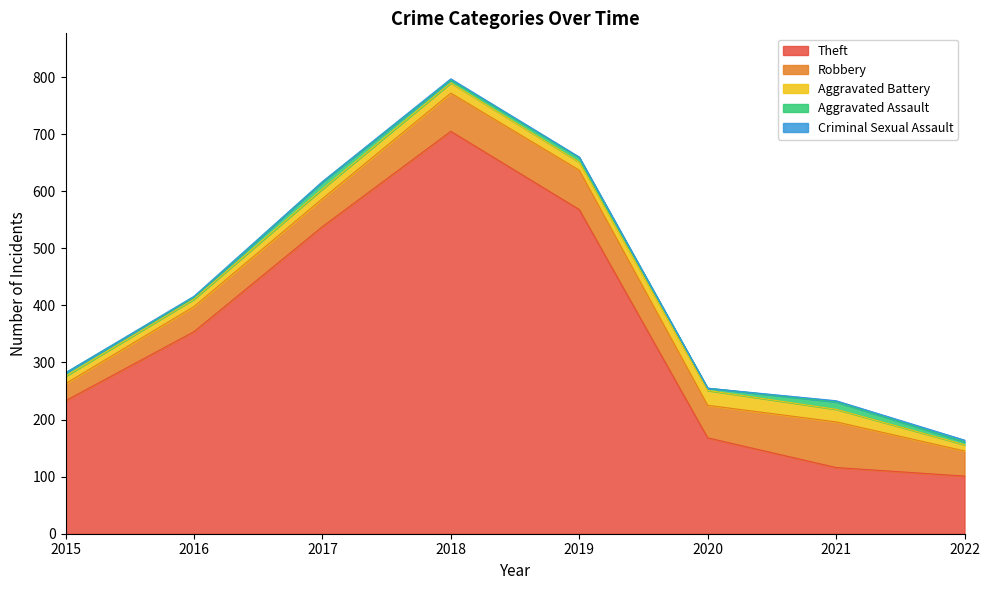

How many interior local valleys does the Aggravated Assault series have?

3